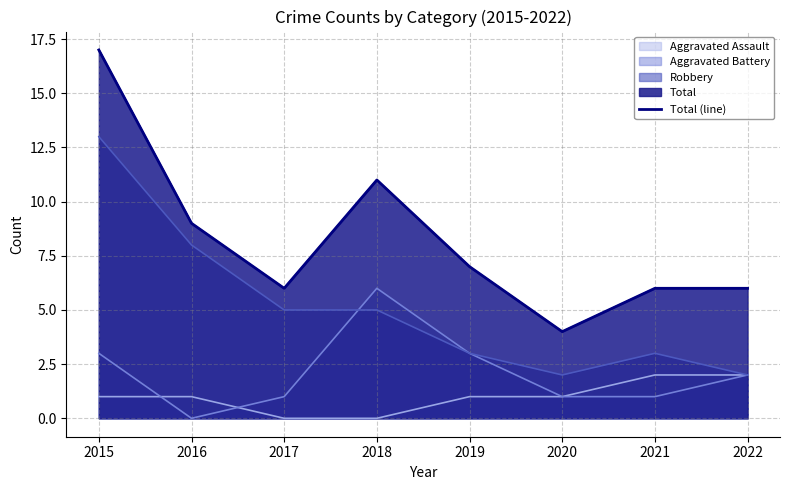

Which label corresponds to the smallest value in the chart?

2020